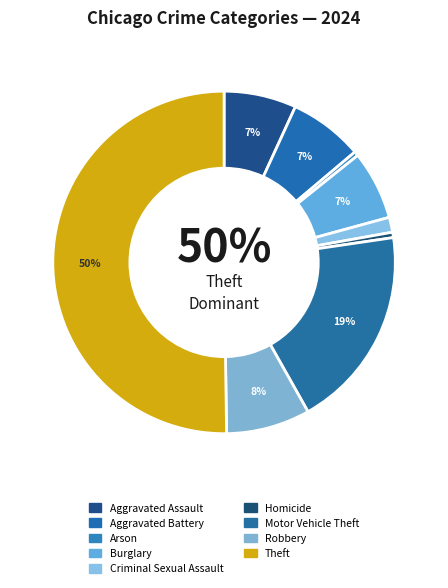

Which slice is the smallest?

Arson